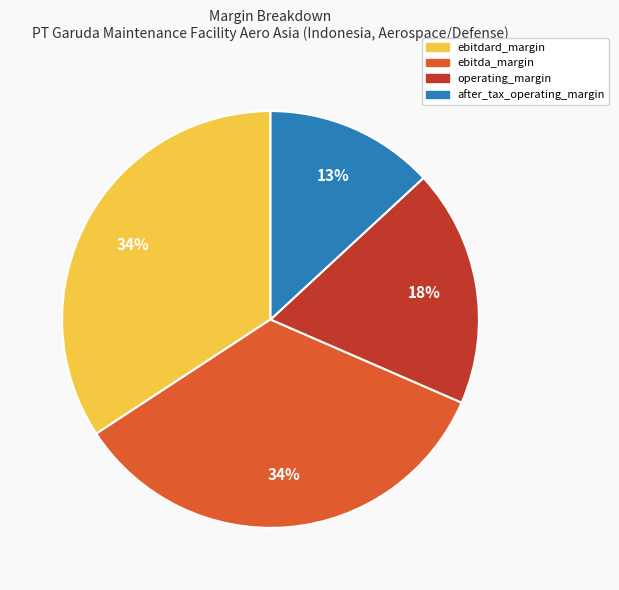

To the nearest percent, what is the difference between the largest and smallest slice percentages?

21%